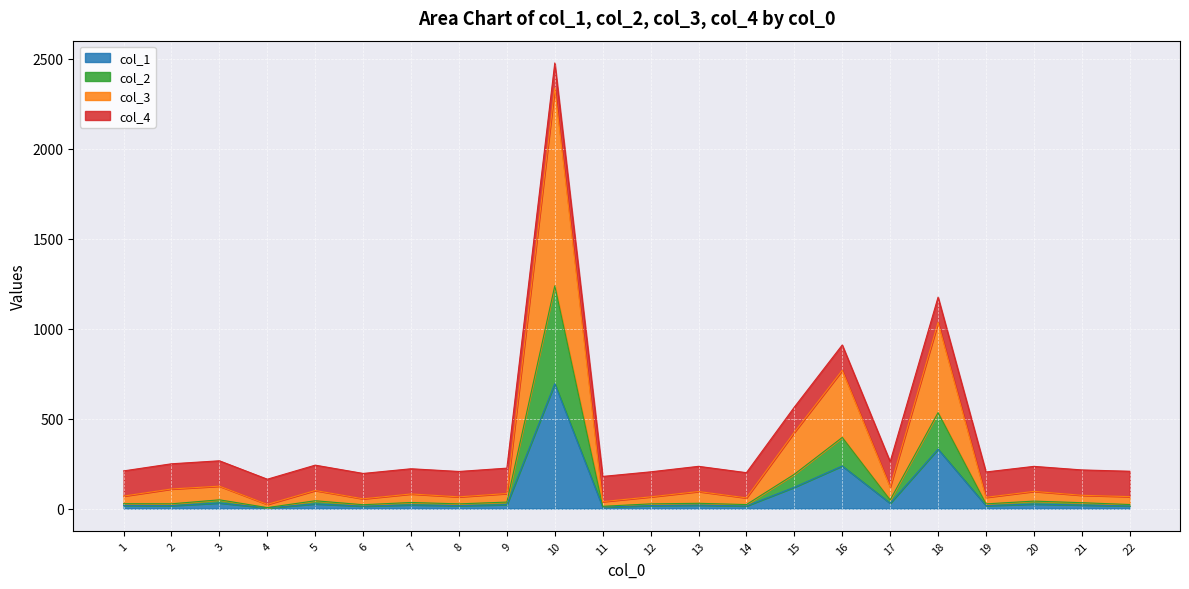

What is the difference between the maximum and minimum values in the col_1 series?

690.1